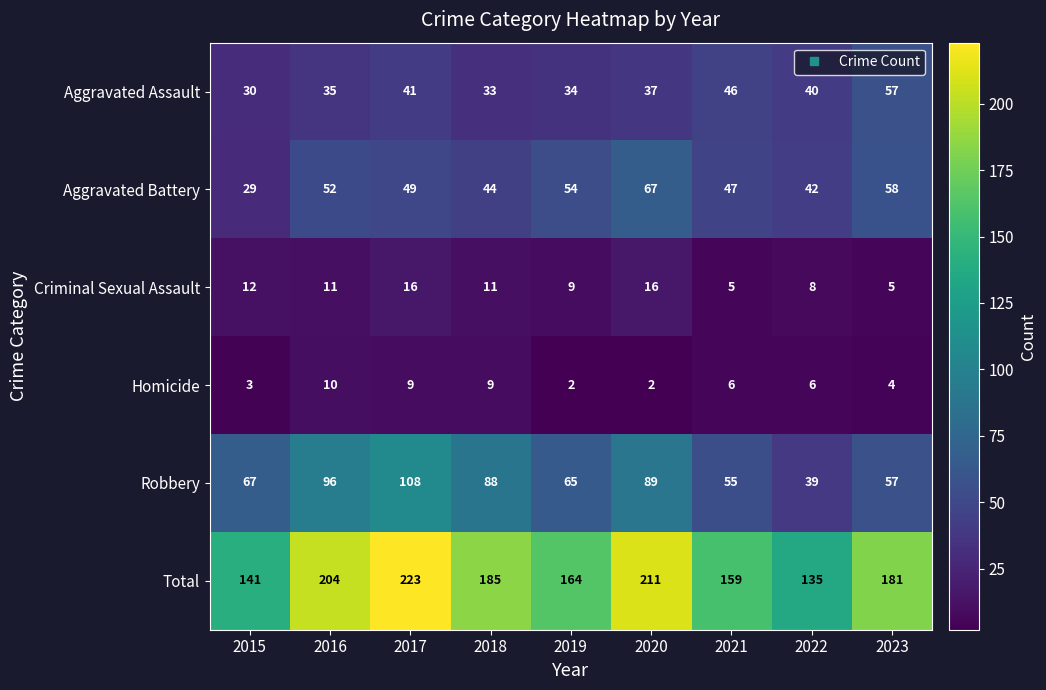

Count the number of data series in this chart.

6